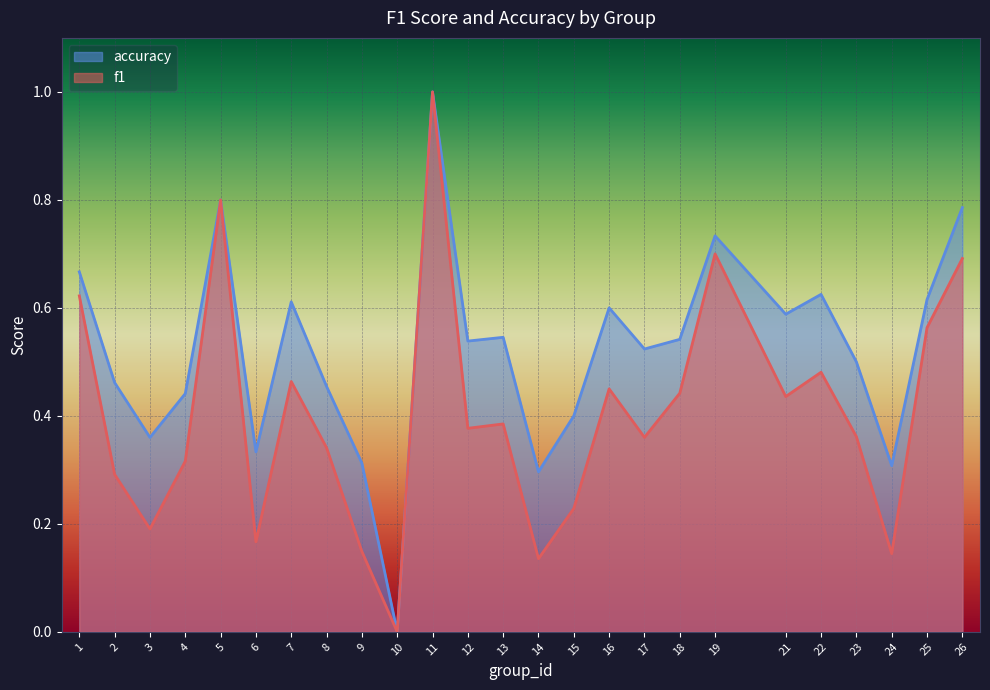

Reading right to left, list all the values displayed in this chart.

f1: 0.7	0.6	0.1	0.4	0.5	0.4	0.7	0.4	0.4	0.5	0.2	0.1	0.4	0.4	1.0	0.0	0.1	0.3	0.5	0.2	0.8	0.3	0.2	0.3	0.6
accuracy: 0.8	0.6	0.3	0.5	0.6	0.6	0.7	0.5	0.5	0.6	0.4	0.3	0.5	0.5	1.0	0.0	0.3	0.5	0.6	0.3	0.8	0.4	0.4	0.5	0.7